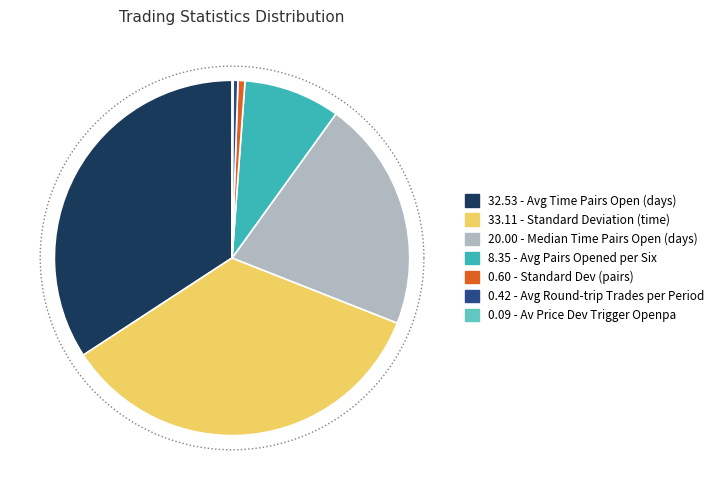

Between Standard_Deviation and Av_Price_Dev_trigger_openpa, which is larger?

Standard_Deviation